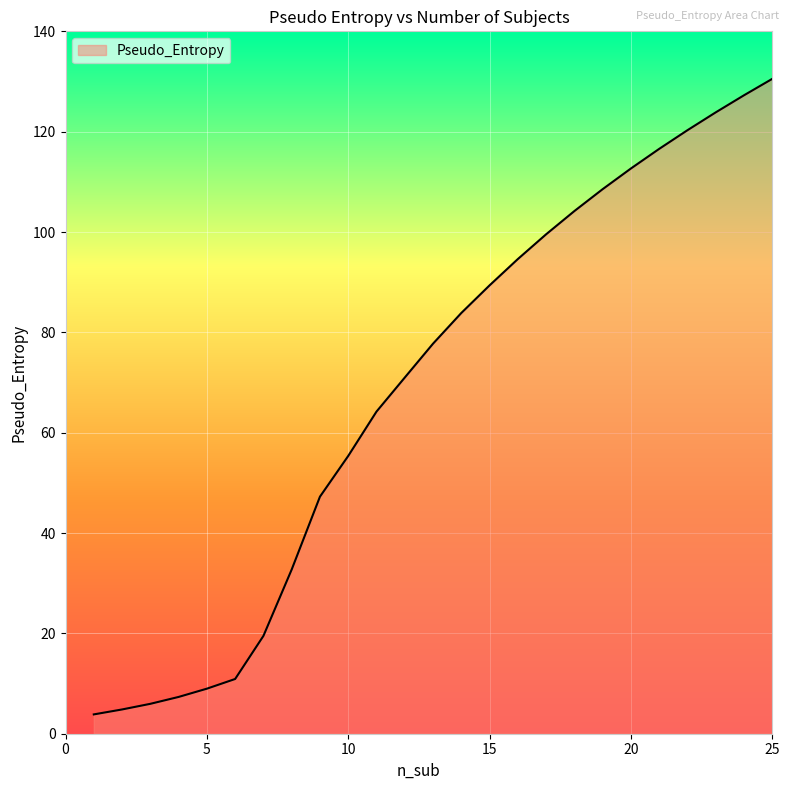

What is the average value?

68.8